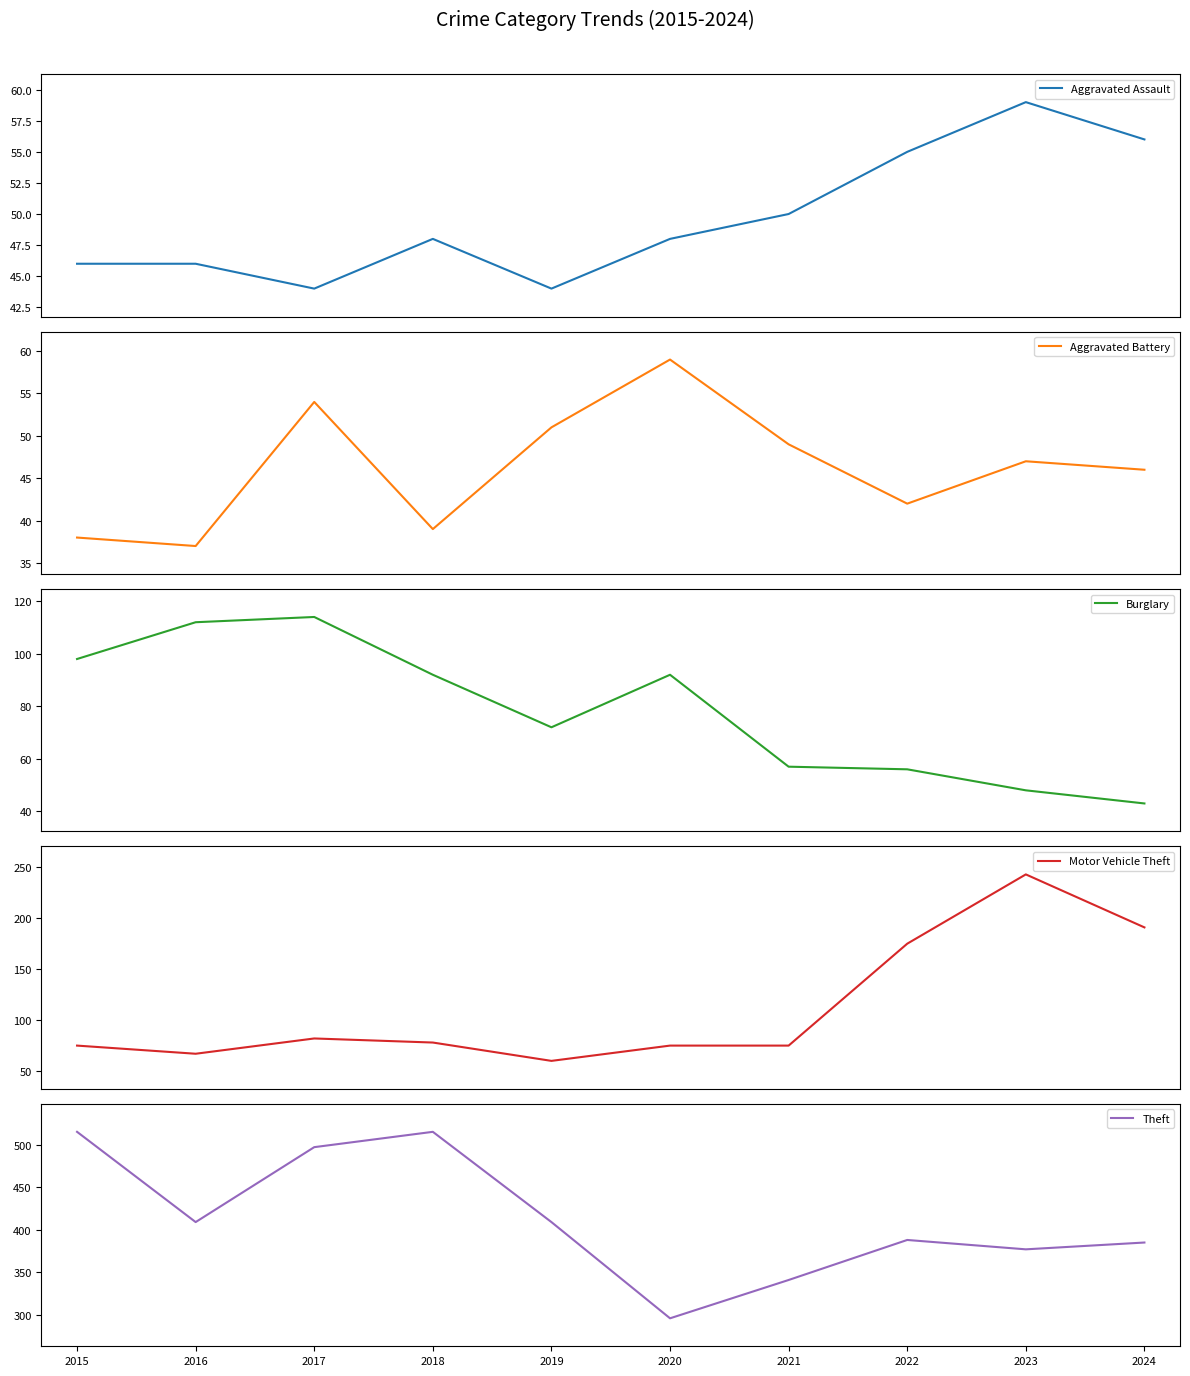

The value of Burglary at 2023 is 48. True or false?

True